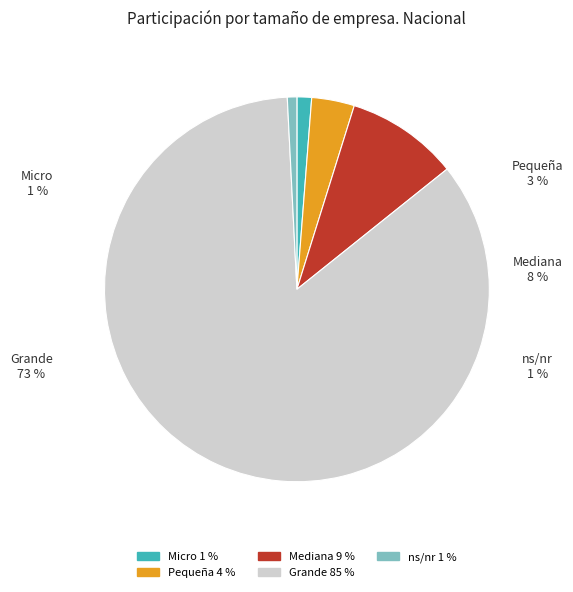

What is the smallest slice in the pie chart?

ns/nr